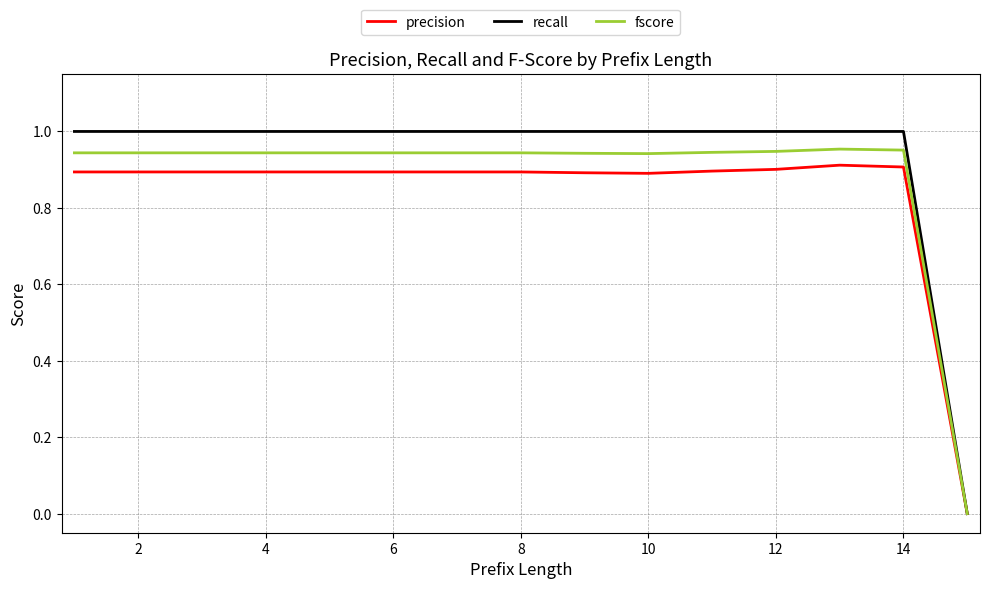

List the series in order of their overall mean, highest first.

recall, fscore, precision